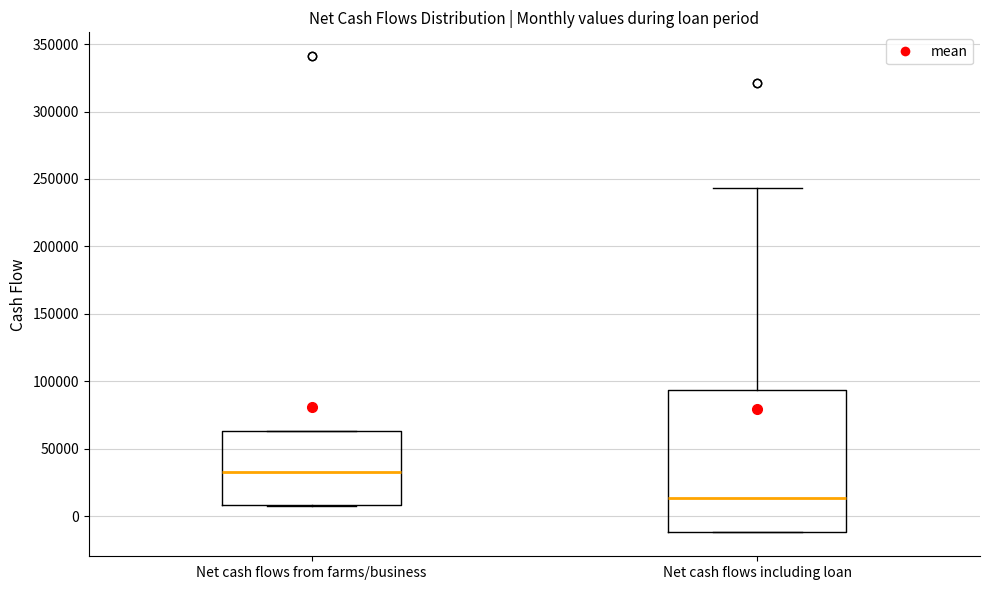

Which box is the tallest, from its lower edge to its upper edge?

Net cash flows including loan